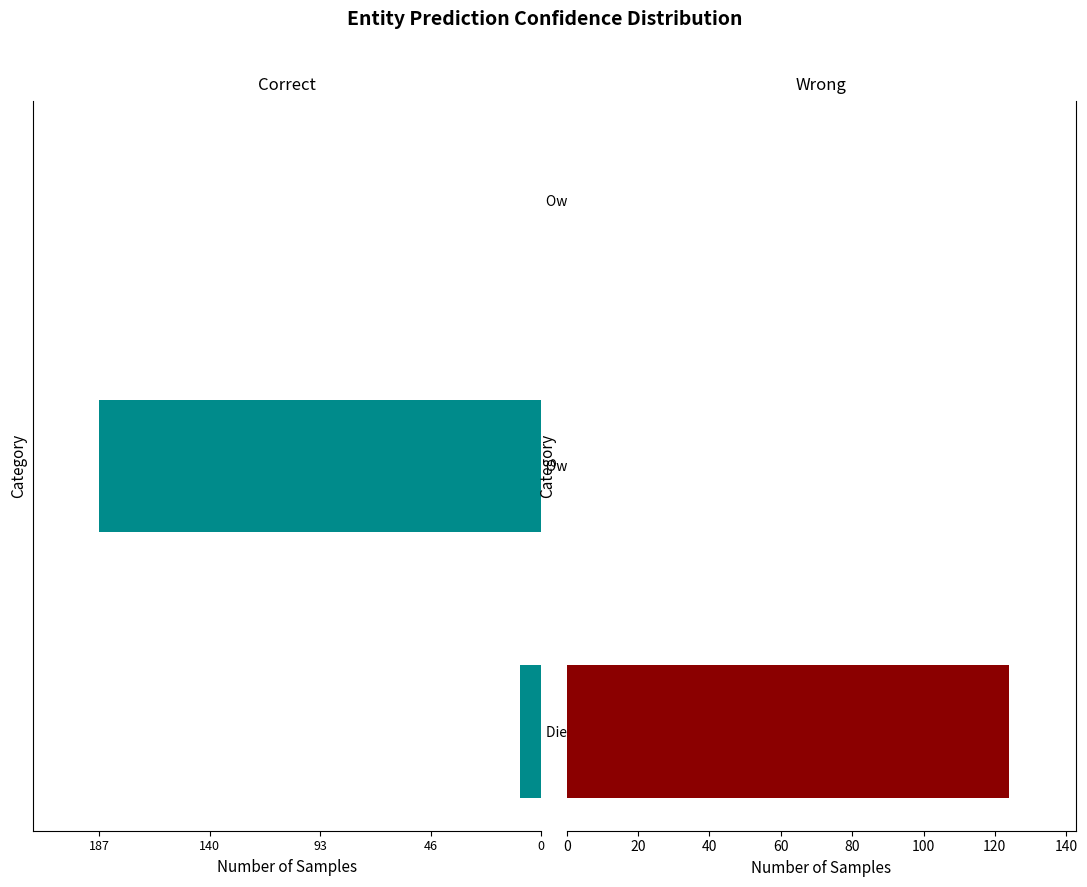

What is the highest value of the Wrong series?

124